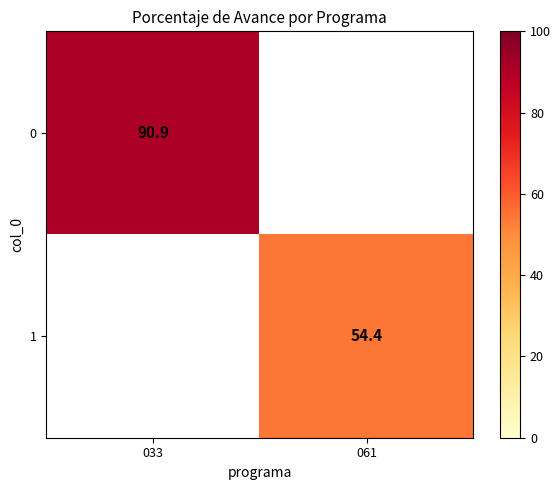

At how many categories does at least one series exceed 67?

1